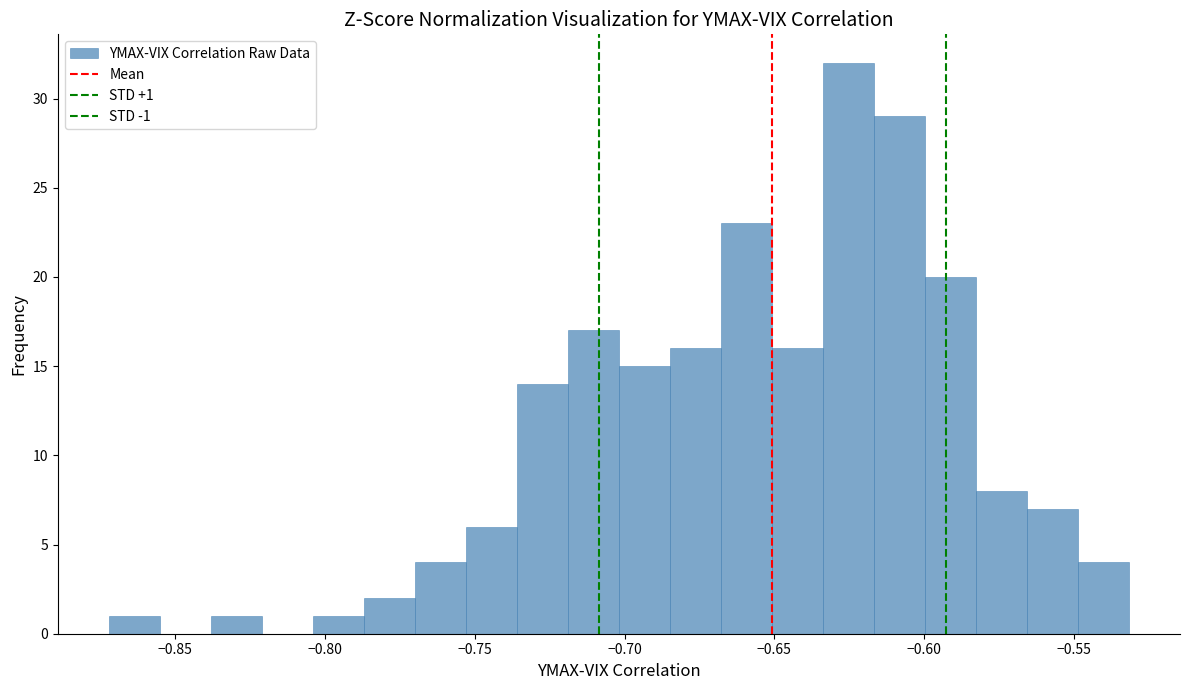

Around what value on the x-axis is the tallest bar? Give the approximate position of its centre, as read against the axis.

-0.625